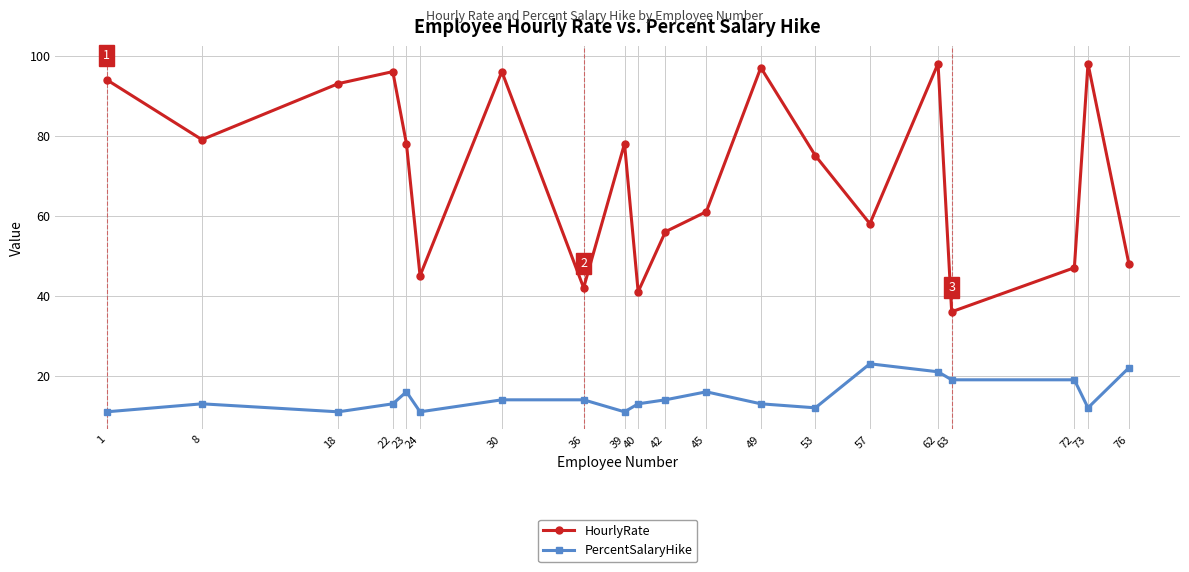

Reading left to right, what are all the values shown in this chart?

HourlyRate: 1=94	8=79	18=93	22=96	23=78	24=45	30=96	36=42	39=78	40=41	42=56	45=61	49=97	53=75	57=58	62=98	63=36	72=47	73=98	76=48
PercentSalaryHike: 1=11	8=13	18=11	22=13	23=16	24=11	30=14	36=14	39=11	40=13	42=14	45=16	49=13	53=12	57=23	62=21	63=19	72=19	73=12	76=22